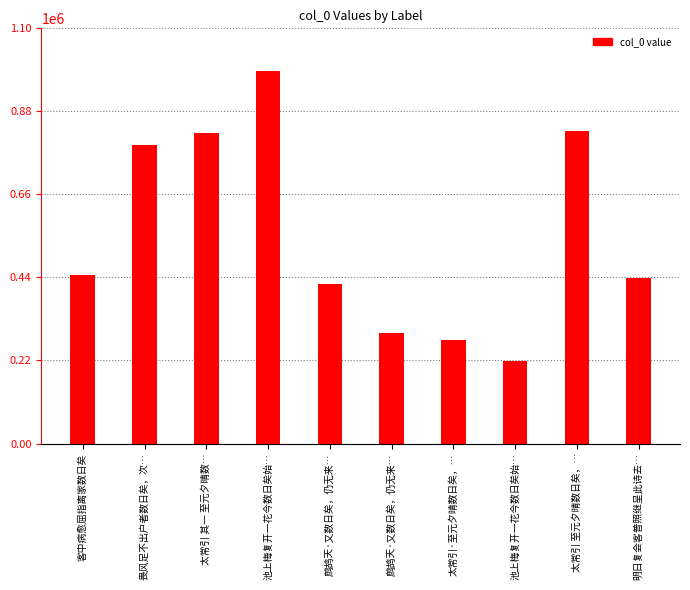

Is it true that the value at 明日复会客普照继呈此诗去… is 438087?

True